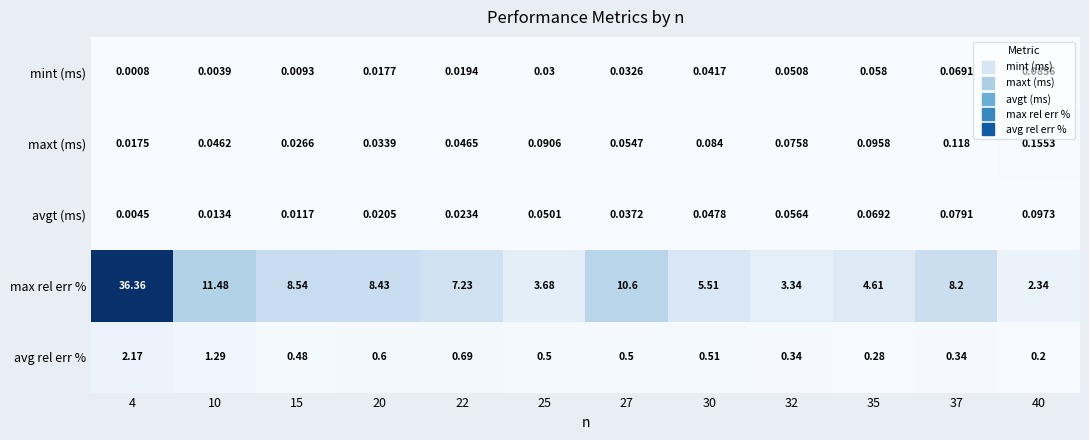

Which series changed the most between 27 and 35?

max rel err %